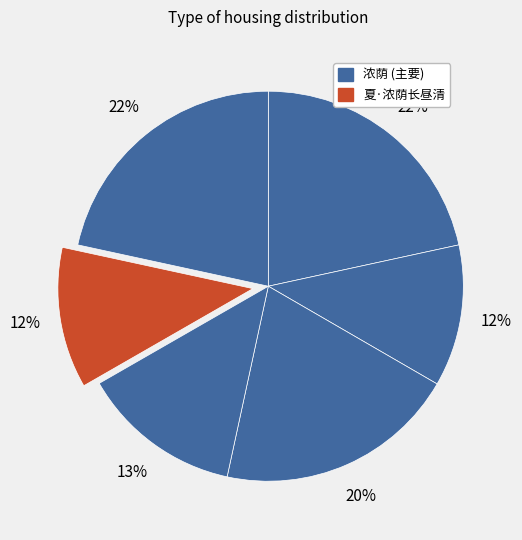

How many slices are in this pie chart?

6